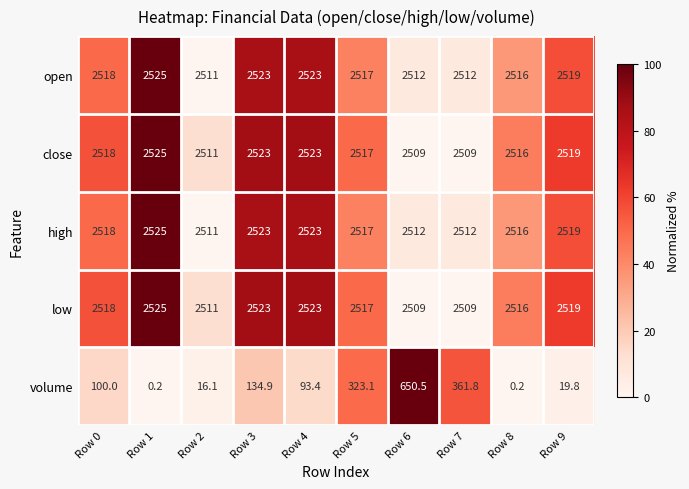

What is the spread (max minus min) of values at Row 7?

2150.2